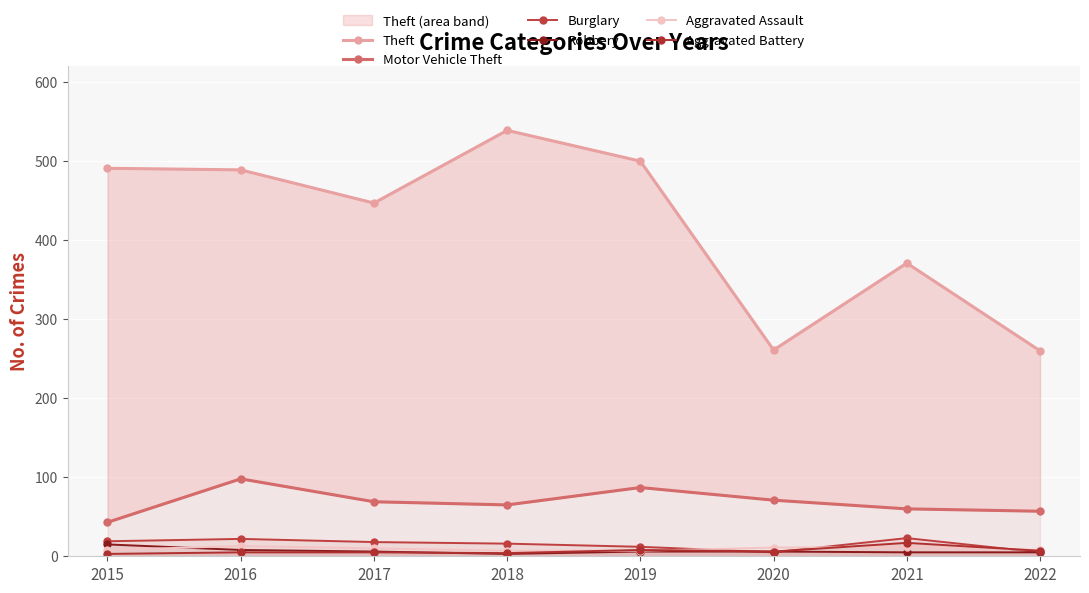

Where is the first local maximum for Aggravated Assault?

2016